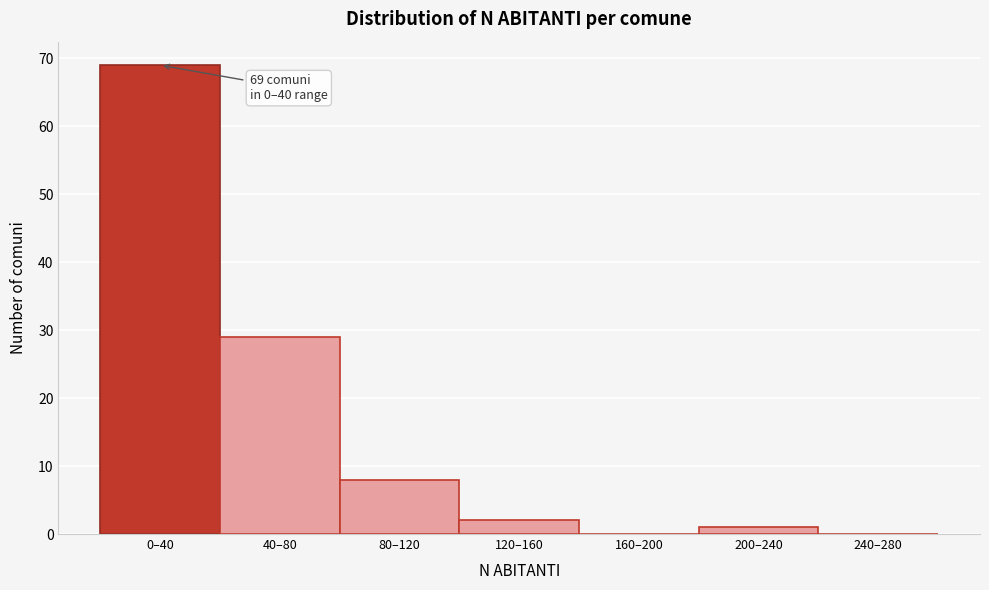

Reading left to right, extract all data points from this chart.

0–40=69	40–80=29	80–120=8	120–160=2	160–200=0	200–240=1	240–280=0